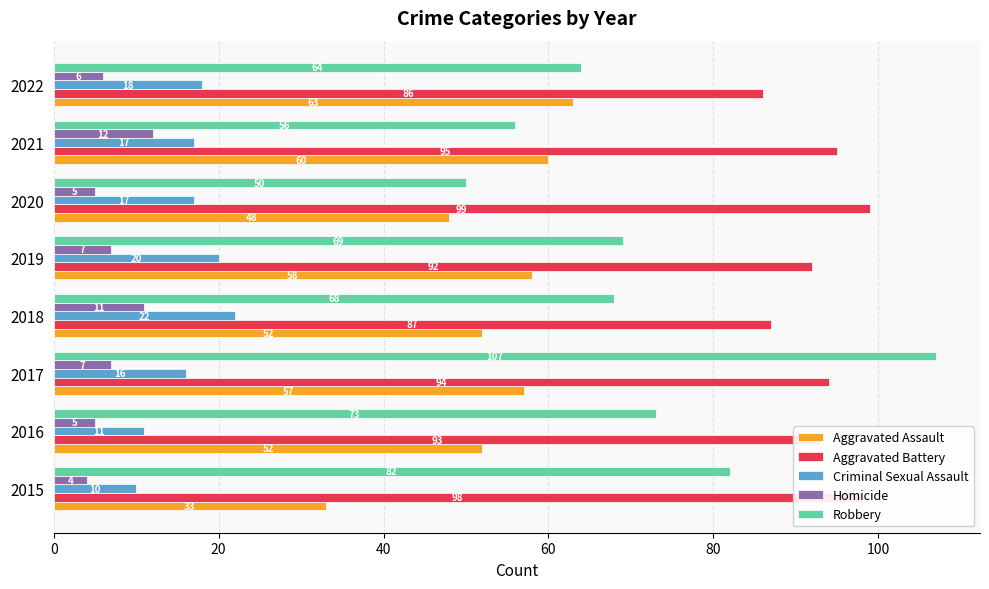

What is the difference between the highest and lowest values at 2020?

94